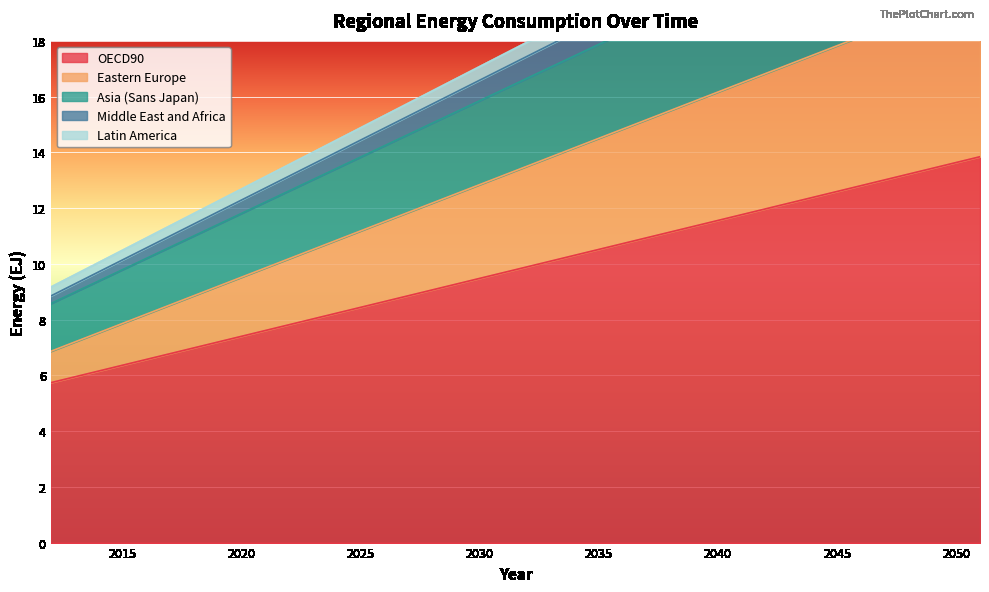

At which category does the chart reach its peak across all series?

2051